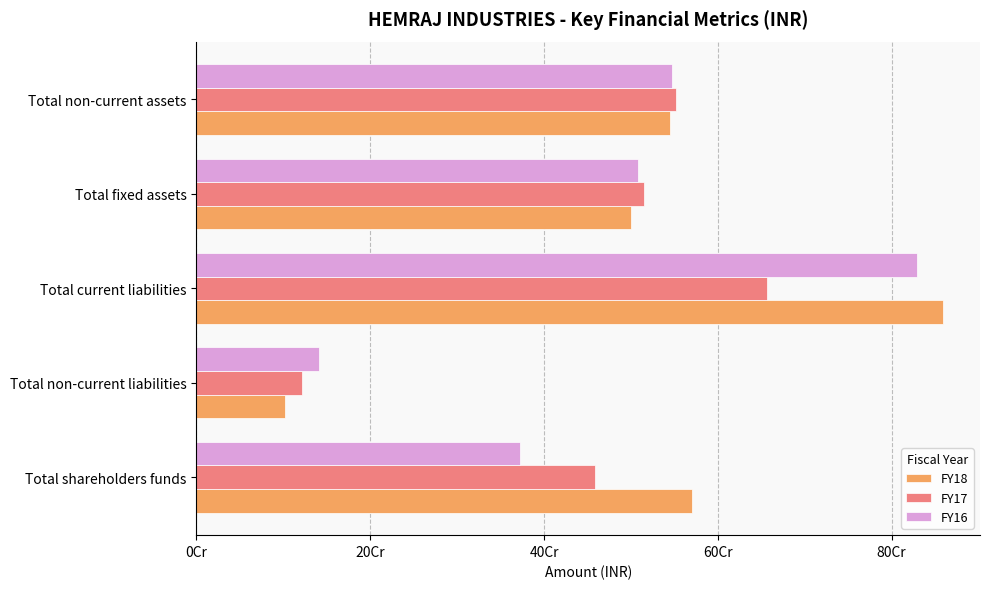

At which label does FY16 reach its peak?

Total current liabilities